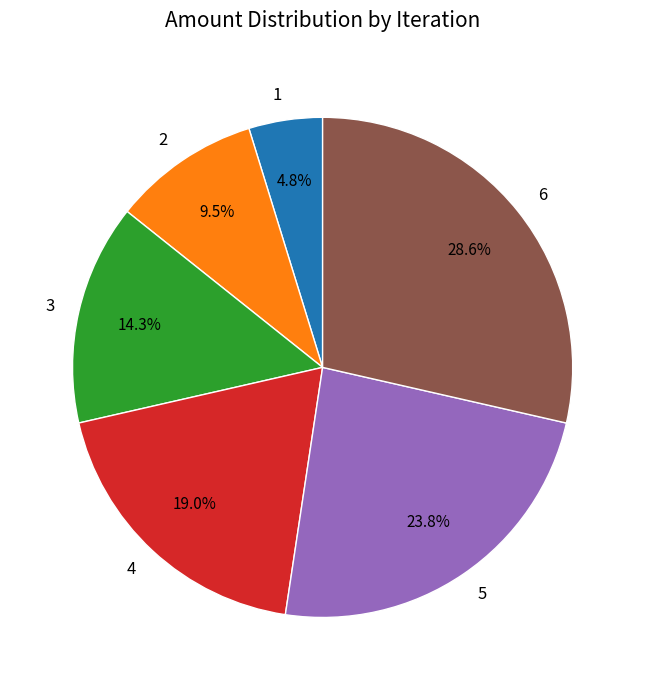

Which slice is the smallest?

1